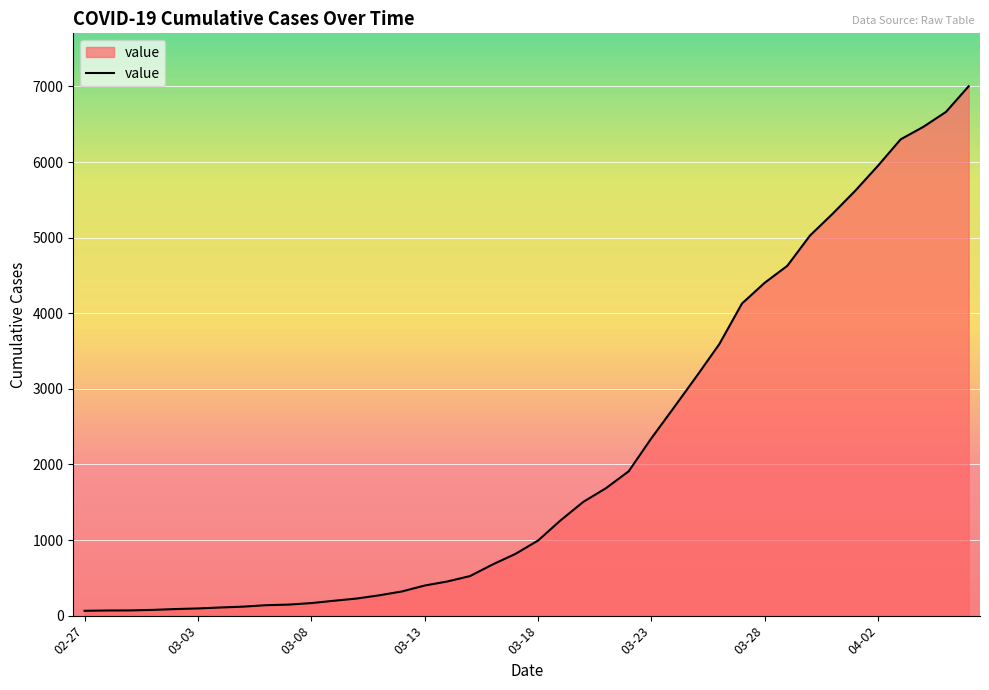

What is the greatest value displayed?

7003